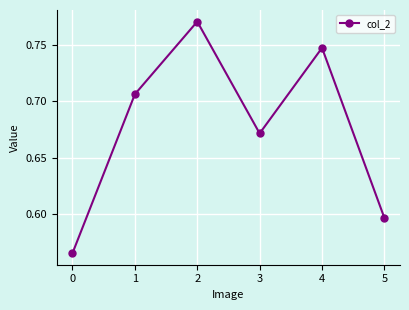

How many points are lower than both their immediate neighbors (excluding endpoints)?

1